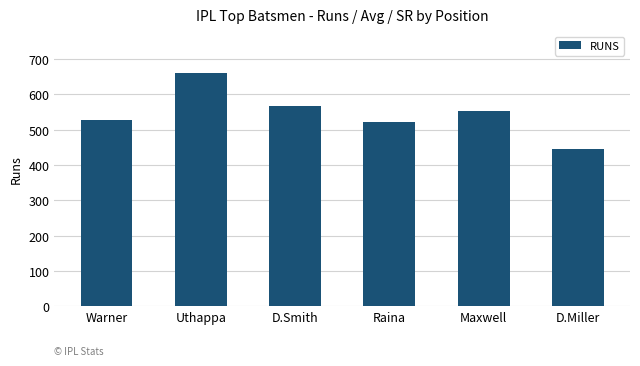

Which category has the lowest value across all series?

D.Miller